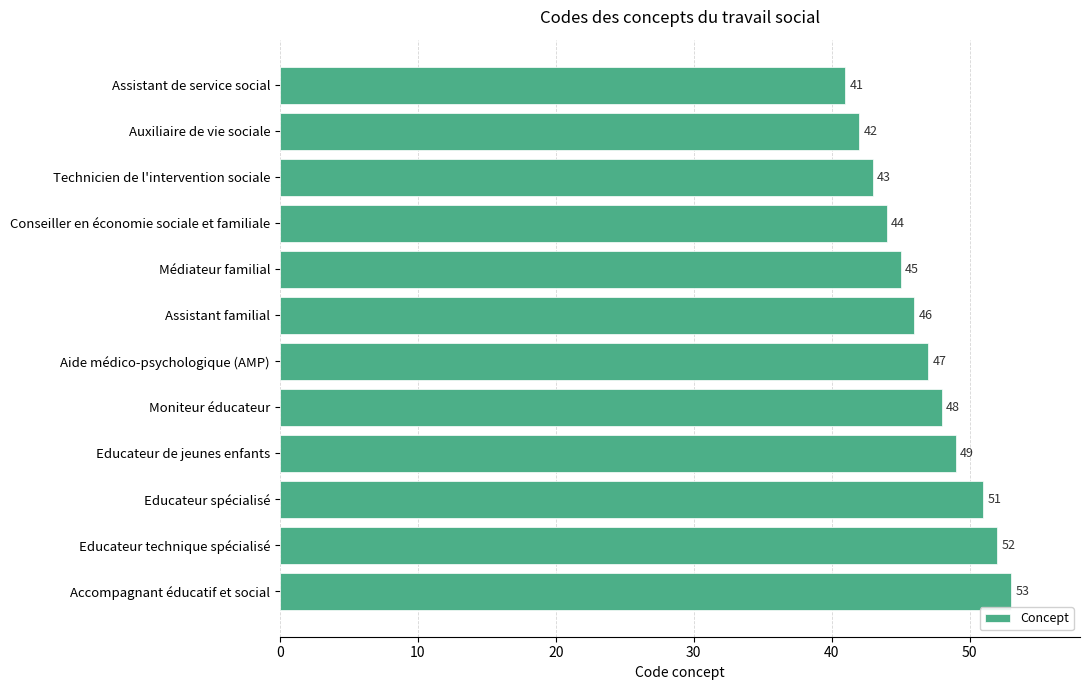

The chart shows a value of 16 at Educateur de jeunes enfants. True or false?

False